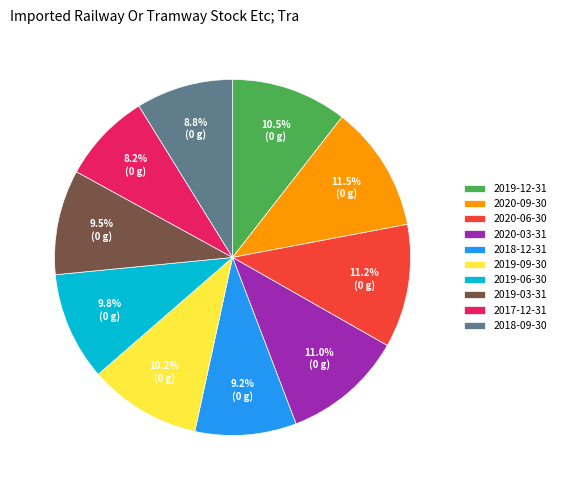

What percentage is the 2018-12-31 slice, to the nearest percent?

9%